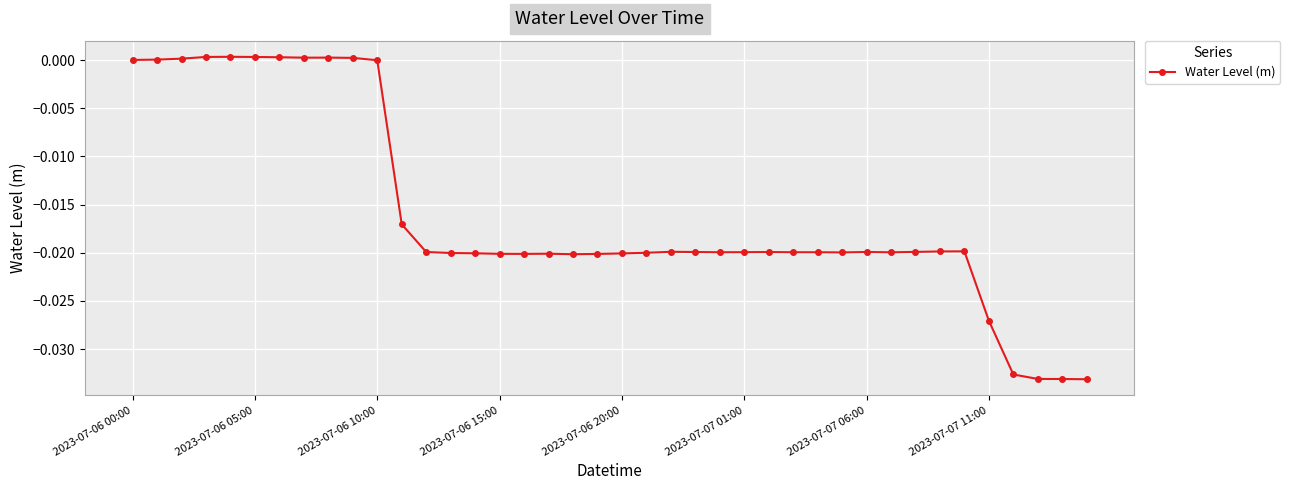

What is the sum of all values?

-0.6